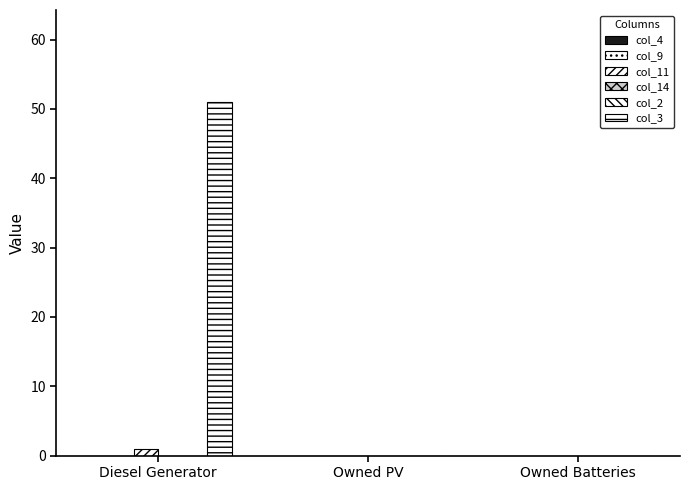

Reading left to right, what are all the values shown in this chart?

col_4: 0	0	0
col_9: 0	0	0
col_11: 1	0	0
col_14: 0	0	0
col_2: 0	0	0
col_3: 51	0	0